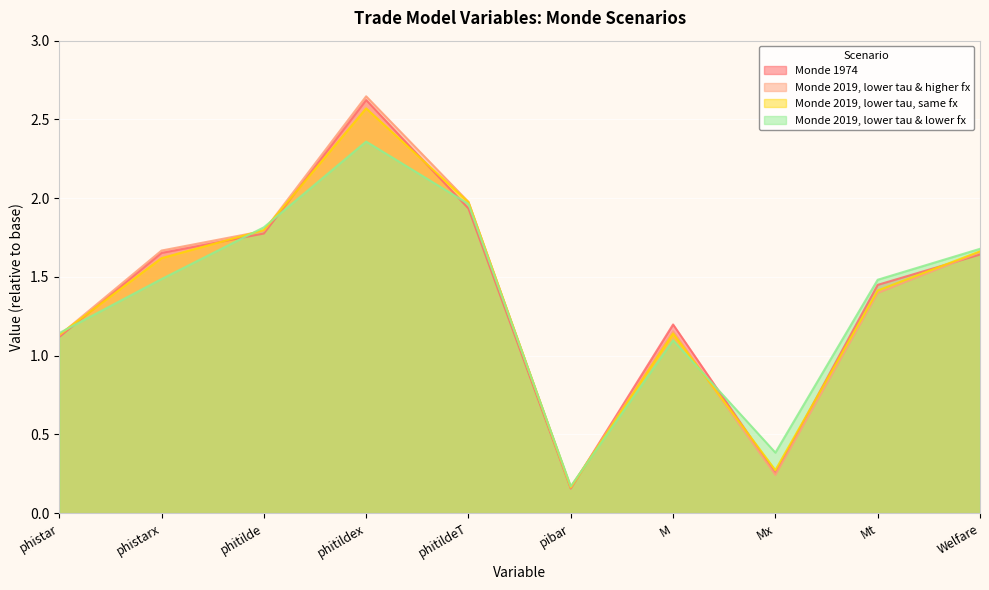

What position from the left is phitildeT?

5